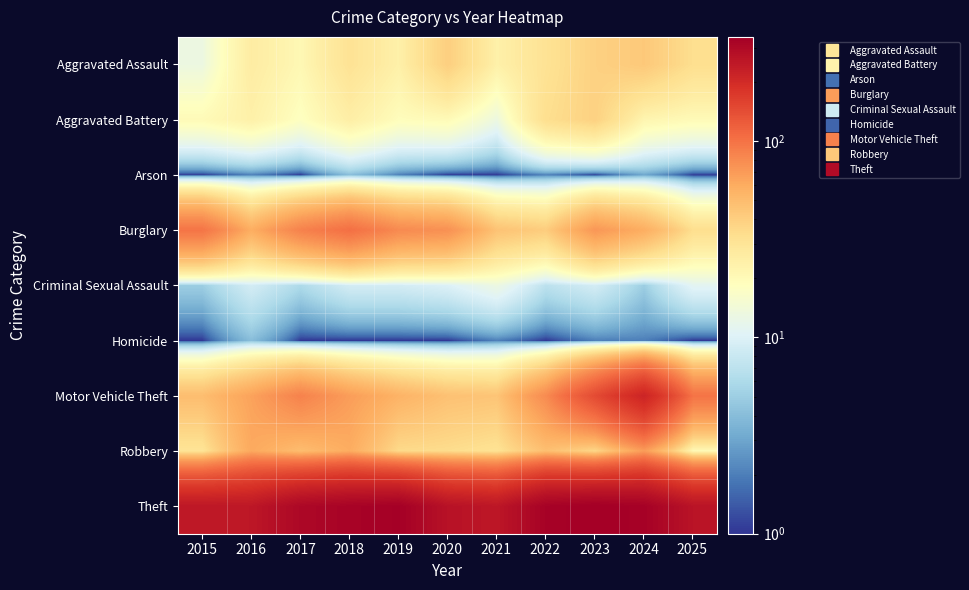

Which series has the largest total across all categories?

Theft